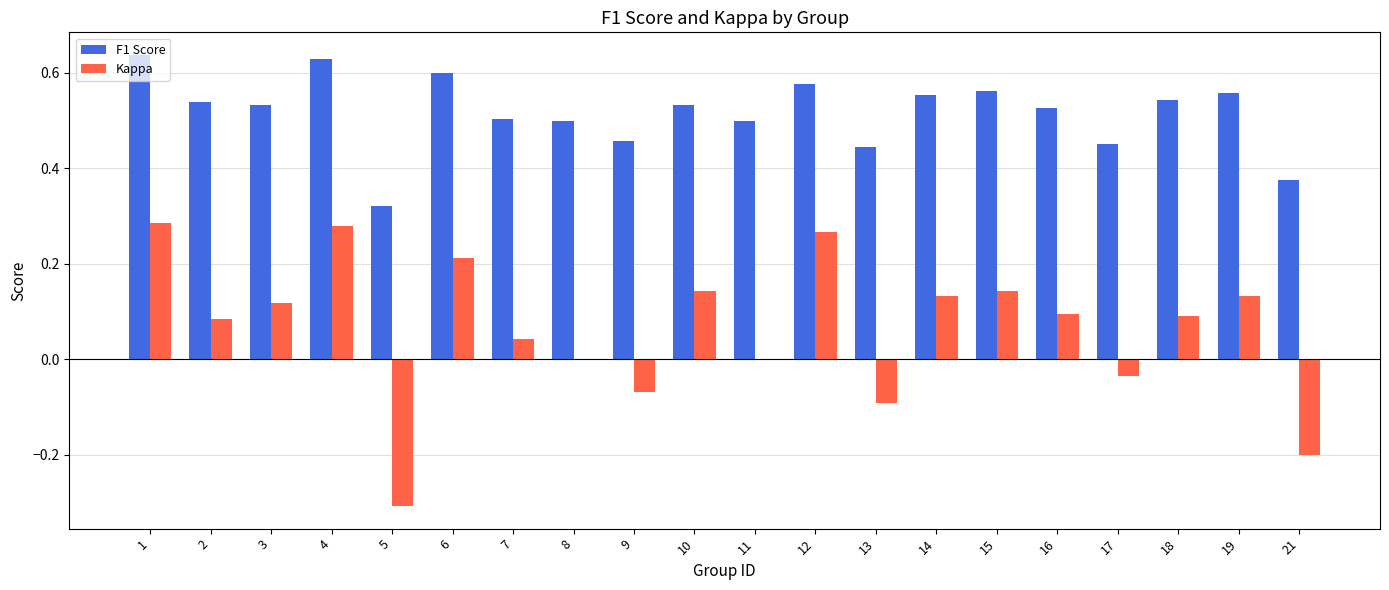

Between 13 and 15, which series saw the biggest shift?

Kappa